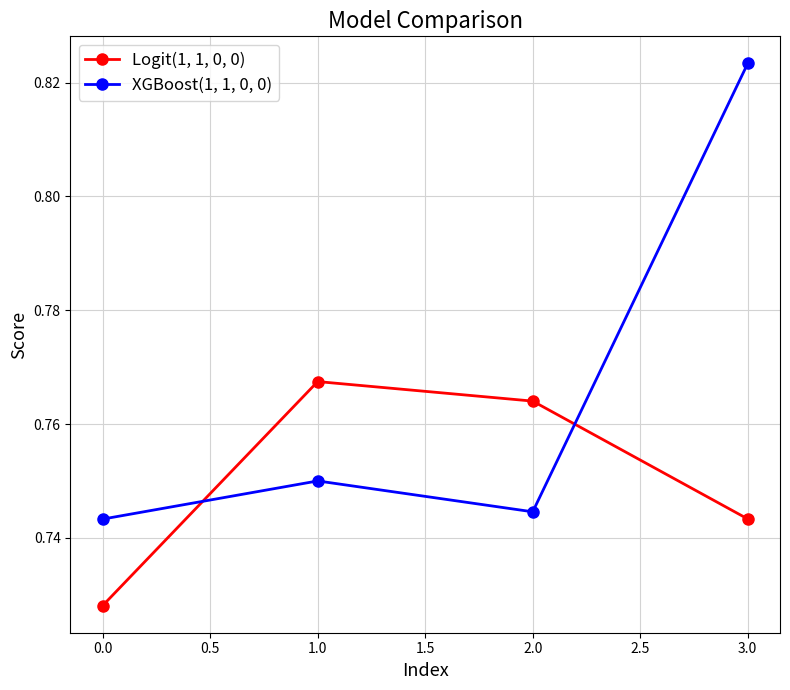

Rank the series by their average value, from highest to lowest.

XGBoost(1, 1, 0, 0), Logit(1, 1, 0, 0)